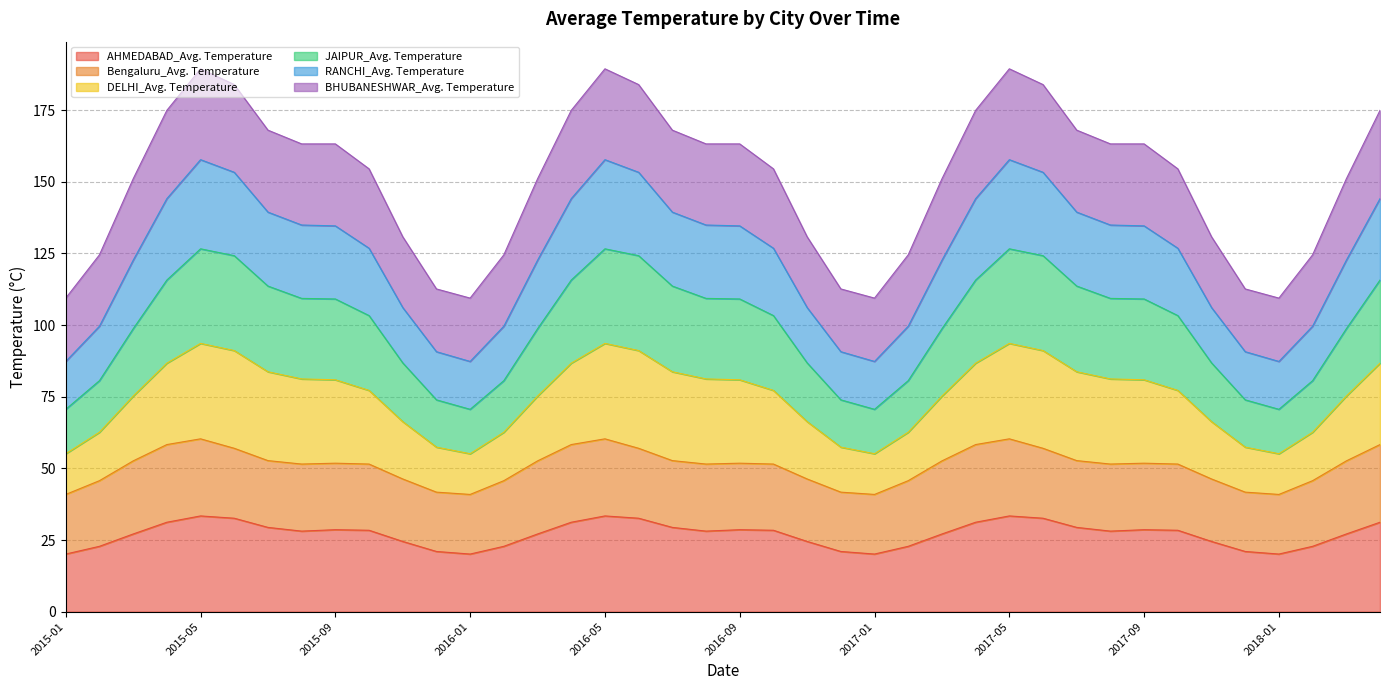

In DELHI_Avg. Temperature, how many points are lower than both neighbors (excluding endpoints)?

3